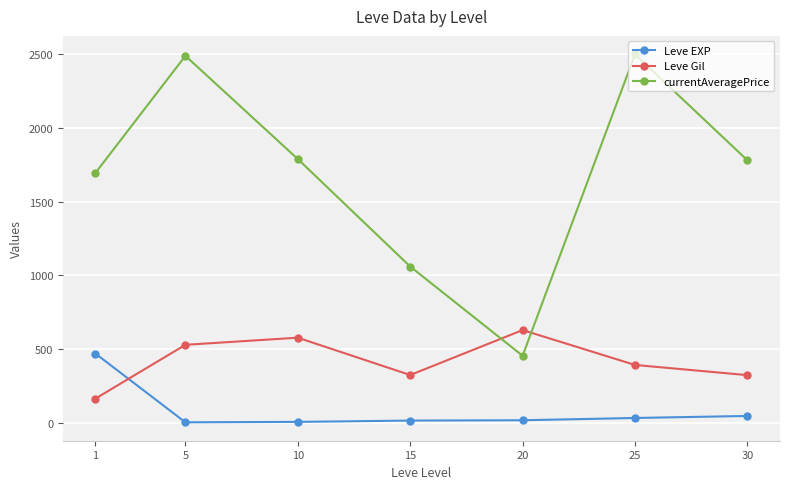

List the series in order of their peak value, highest first.

currentAveragePrice, Leve Gil, Leve EXP